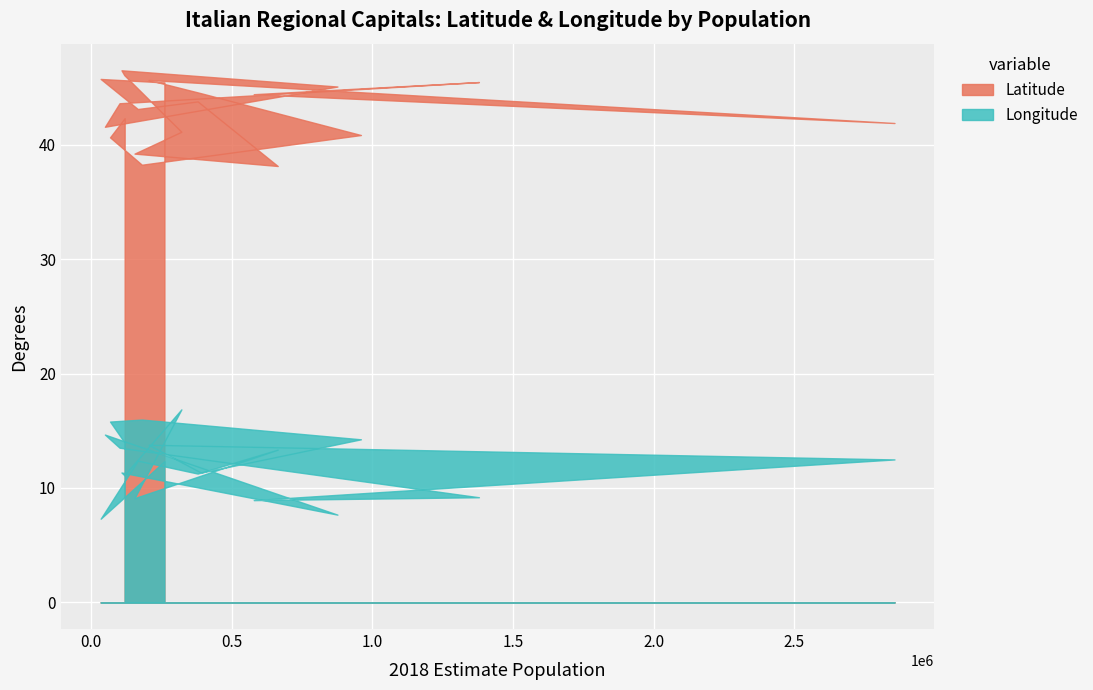

The Latitude series shows 16.6 at 320862. True or false?

False